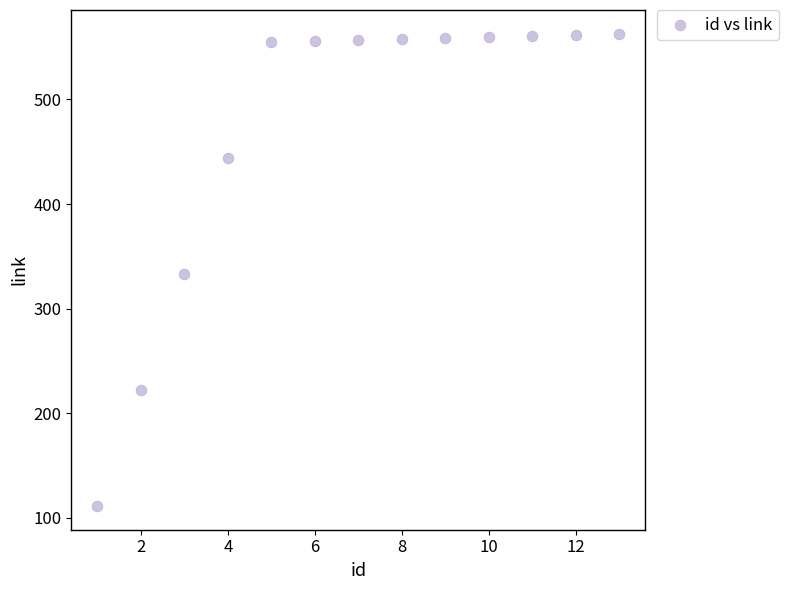

What is the range of X values (max minus min)?

12